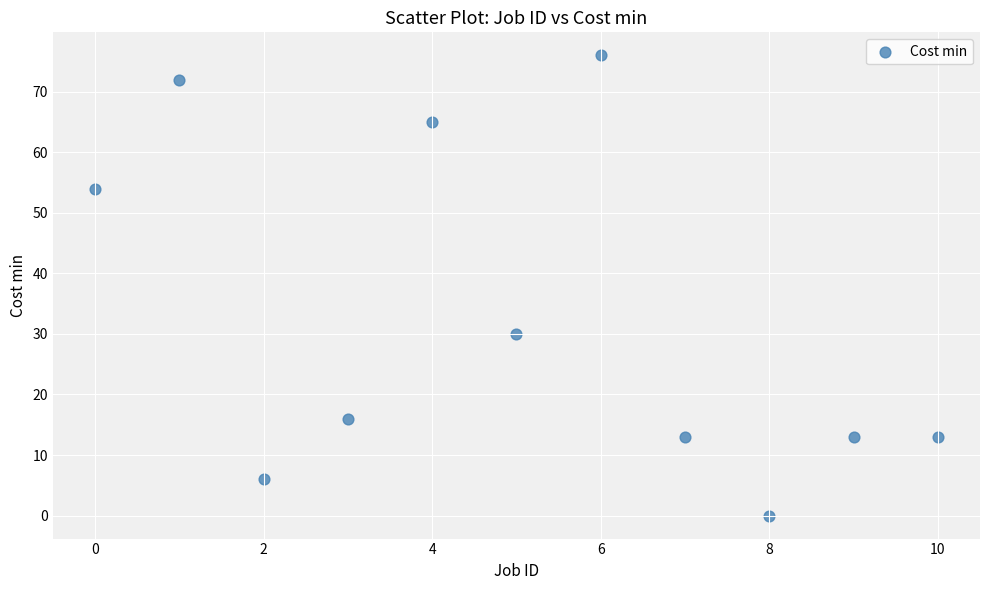

What is the average Y value?

33